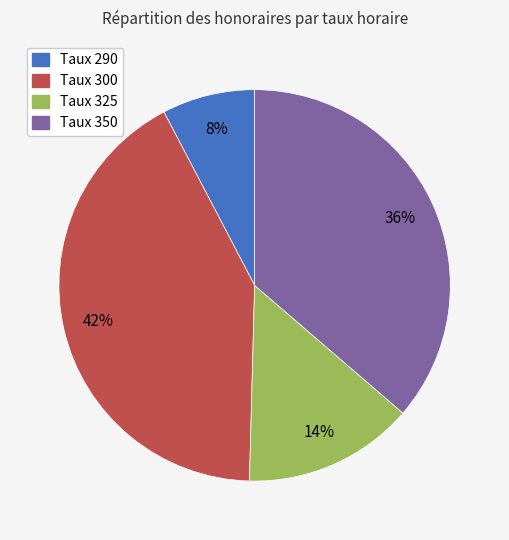

To the nearest percent, what is the average slice percentage?

25%